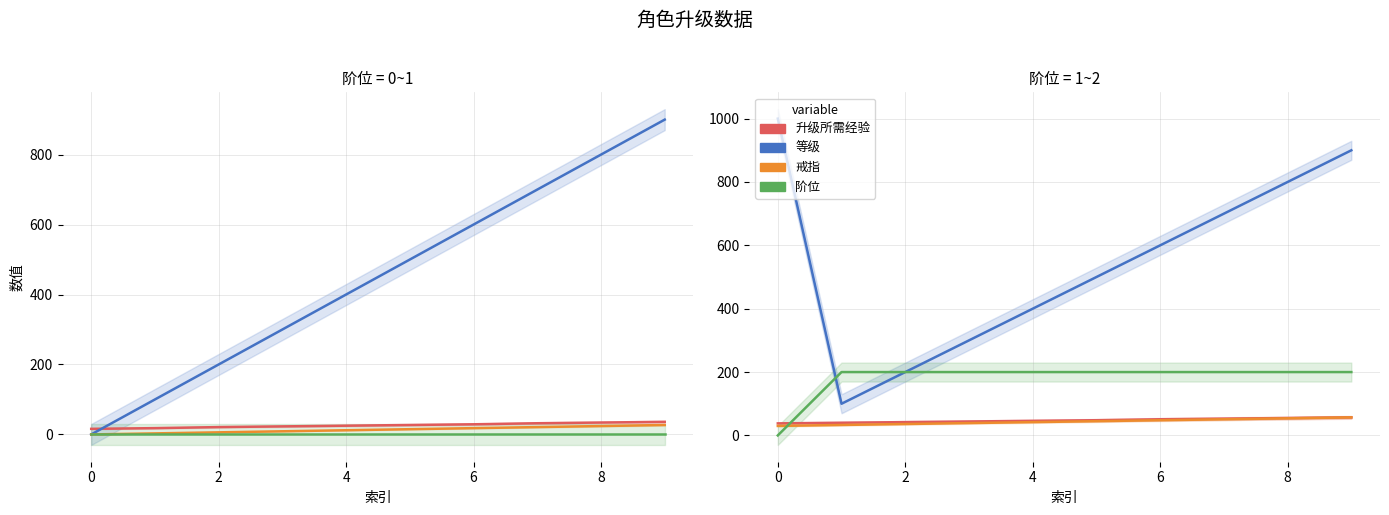

Is it true that 升级所需经验 equals 69 at 2?

False